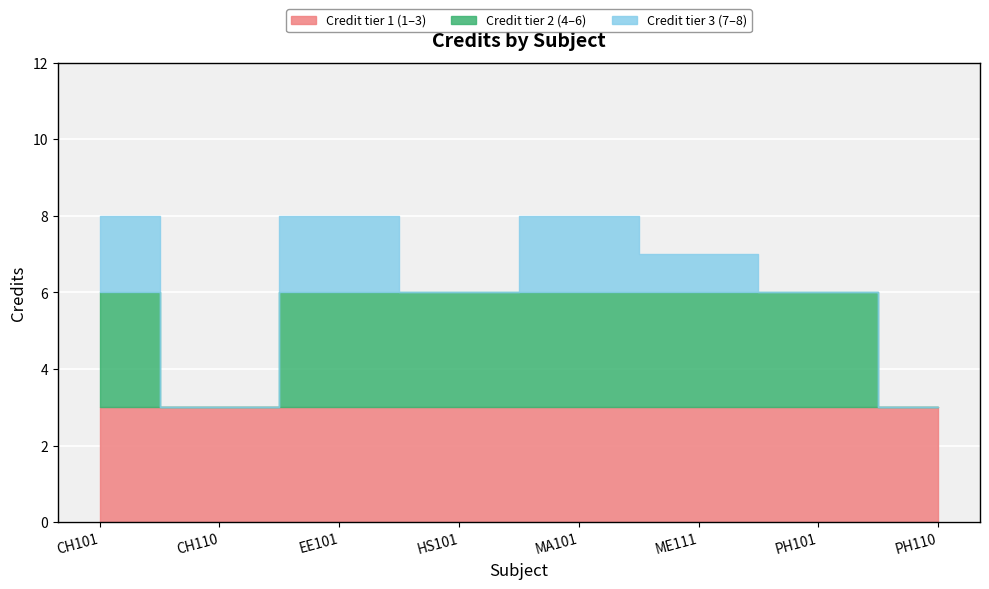

At which label does the data first exceed 7?

CH101